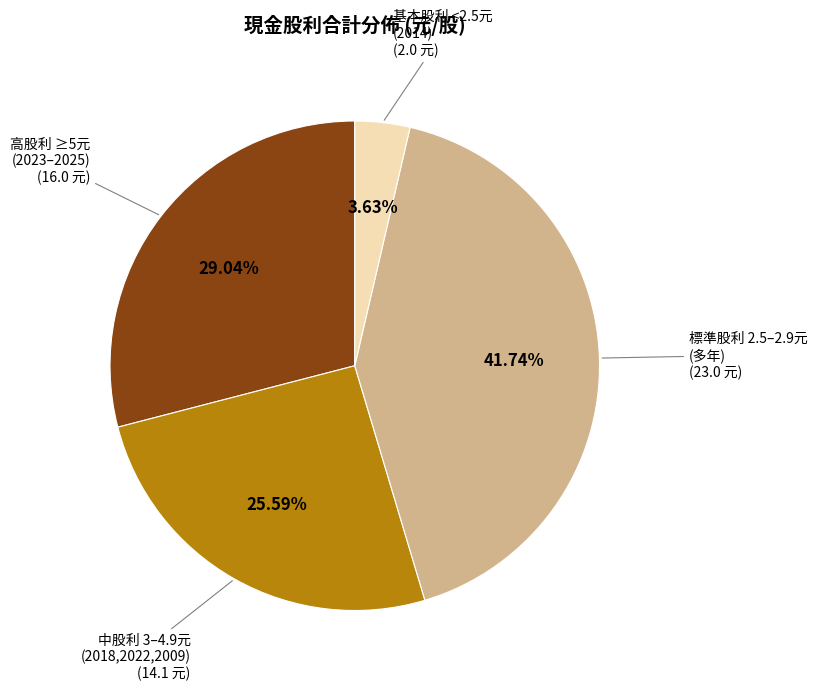

Count the number of slices in the pie.

4